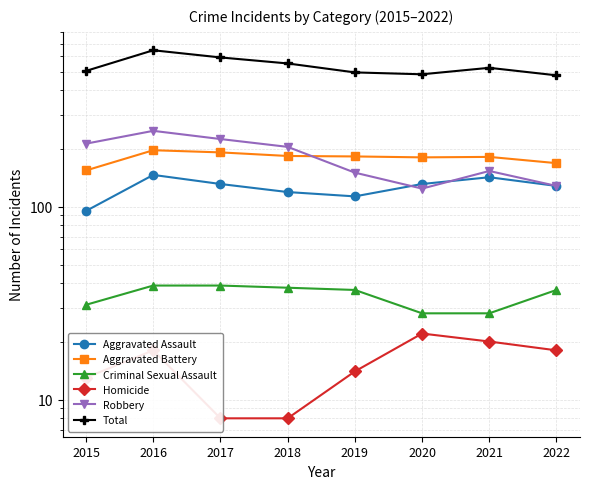

Rank the categories by Criminal Sexual Assault value from highest to lowest.

2016, 2017, 2018, 2019, 2022, 2015, 2020, 2021